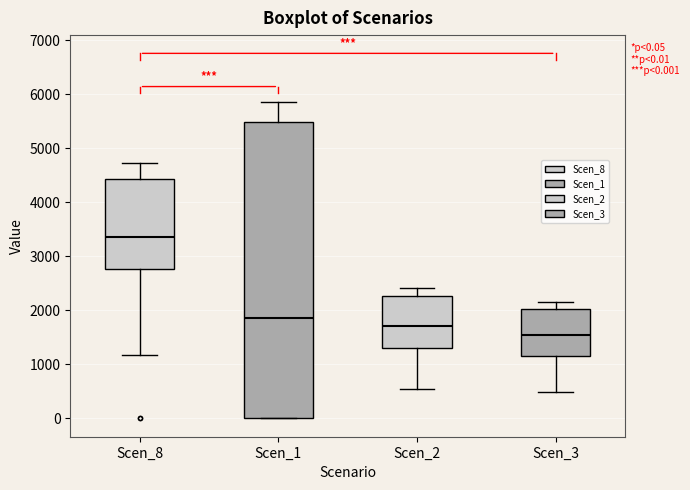

Which box has the highest median line?

Scen_8